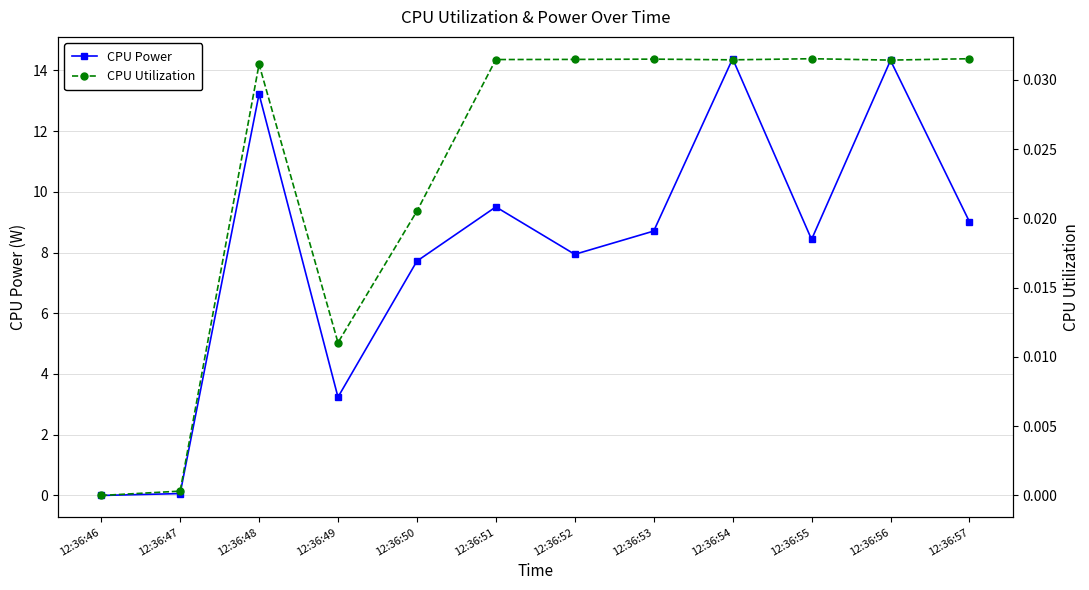

Which category has the highest value across all series?

12:36:54